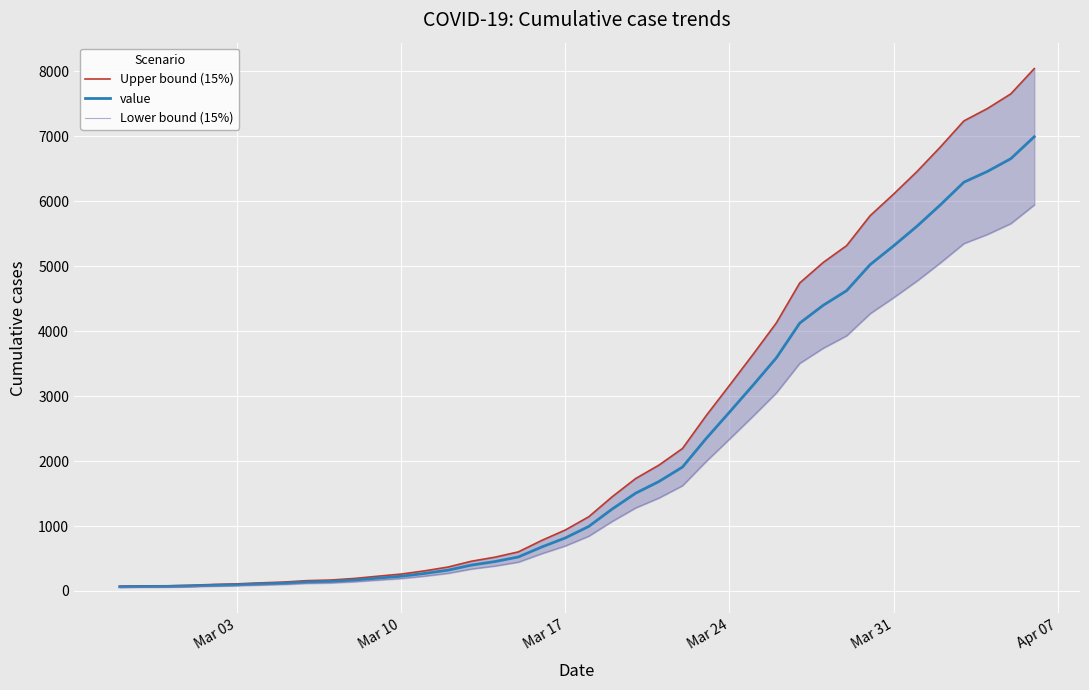

How many data points does each series have?

40